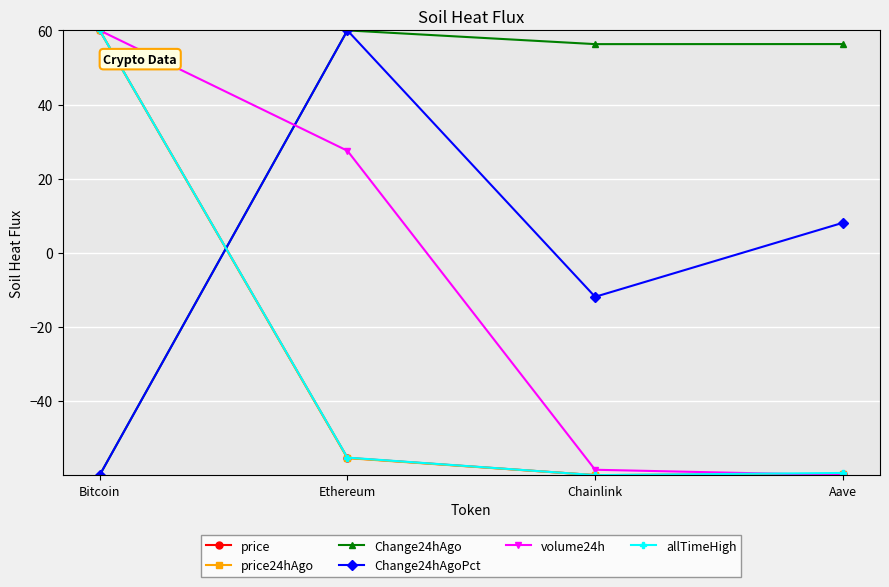

What is the value of the price24hAgo point at the 4th from the left?

-59.7